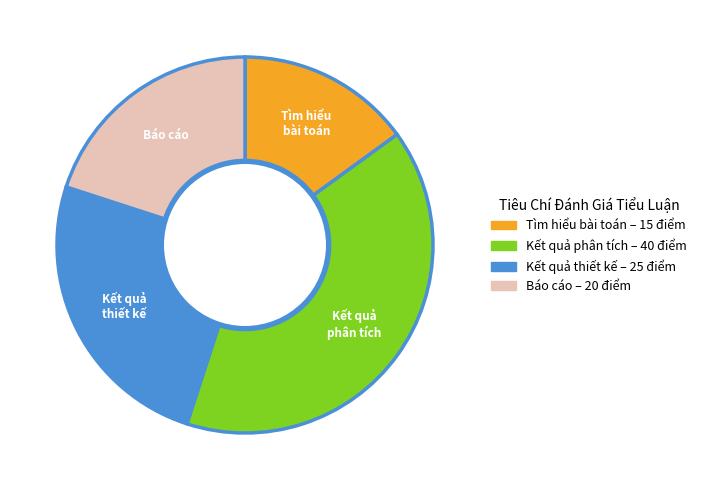

Combined, do Kết quả phân tích and Báo cáo account for over 50%?

Yes